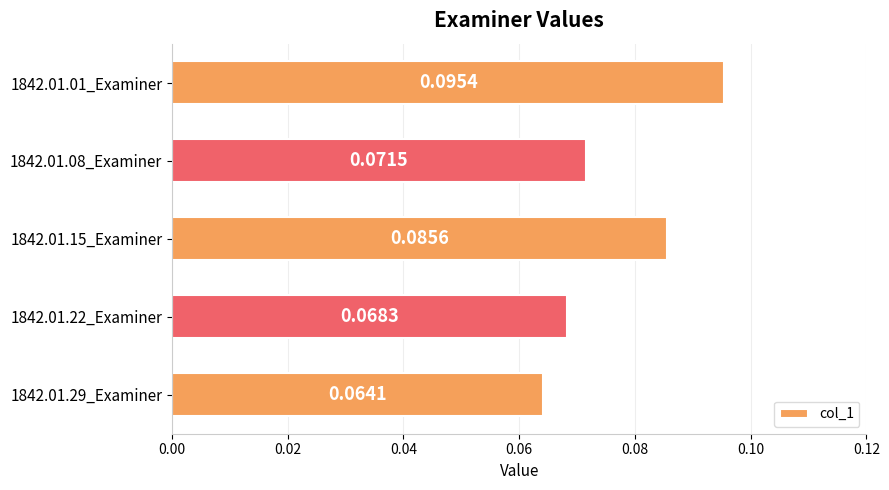

Which has a higher value, 1842.01.29_Examiner or 1842.01.15_Examiner?

1842.01.15_Examiner